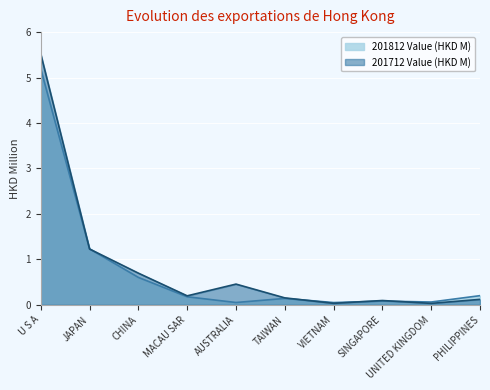

The 201712 Value (HKD M) series shows 0.7 at CHINA. True or false?

True